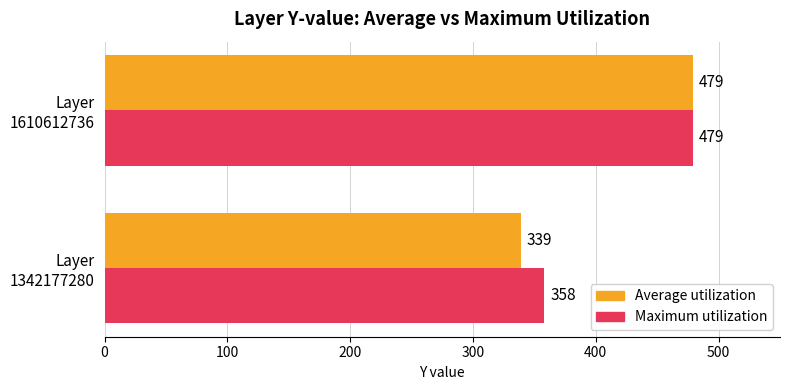

Rank the series by their average value, from lowest to highest.

Average utilization, Maximum utilization